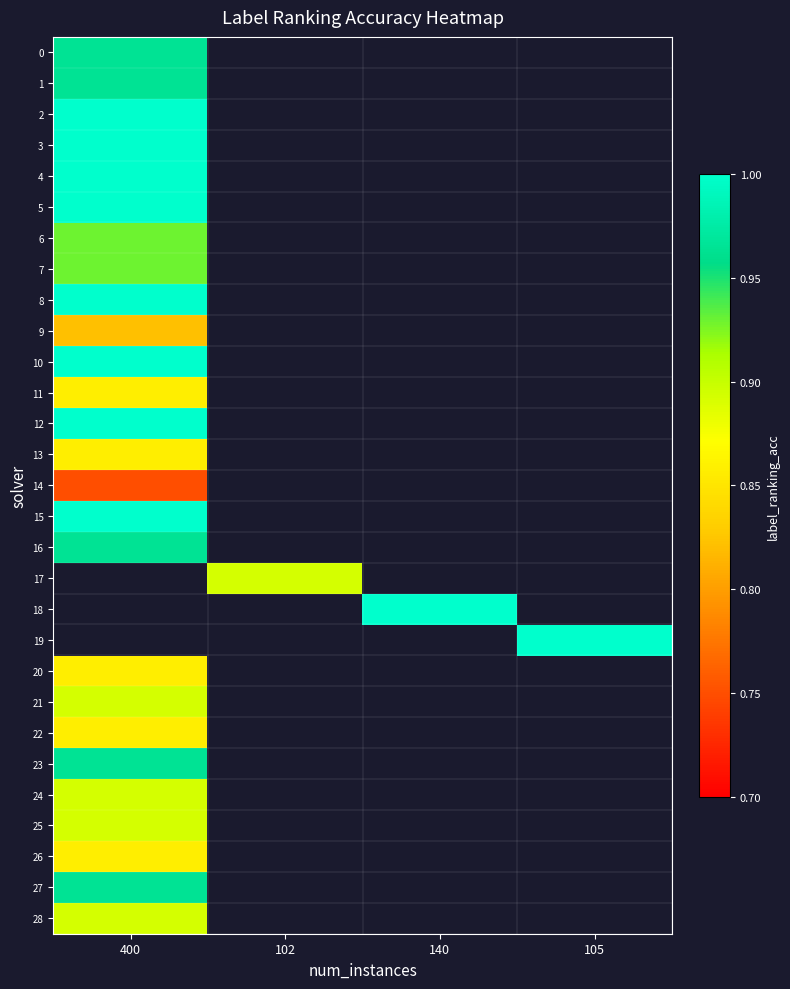

Between 400 and 140, which is larger?

140